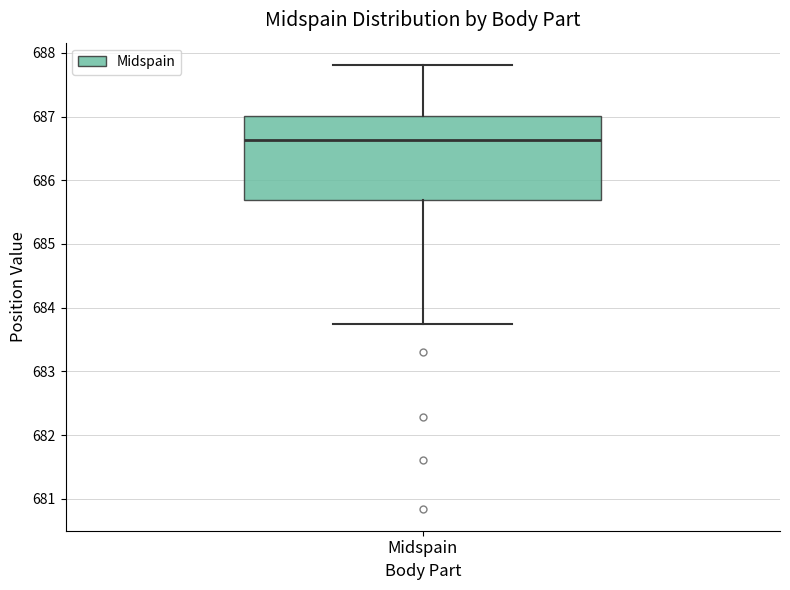

Where does the lower whisker of the box for Midspain end on the y-axis? The values are not printed on the chart, so give them approximately, as read against the axis.

683.7